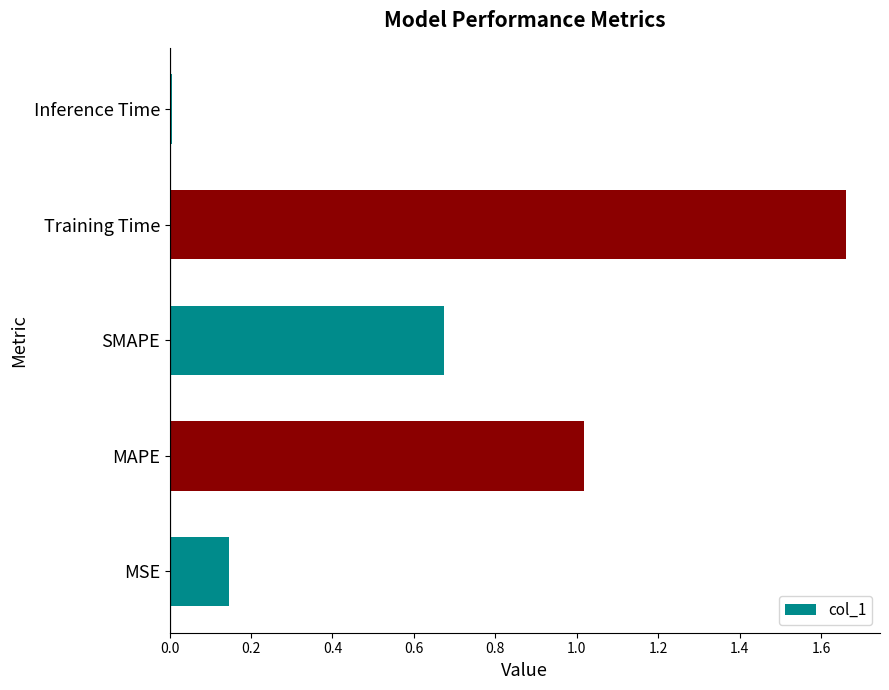

Is it true that the value at MSE is 0.0?

False